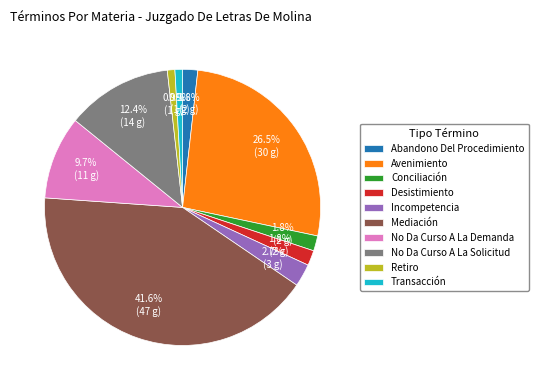

Combined, do Abandono Del Procedimiento and No Da Curso A La Demanda account for over 50%?

No